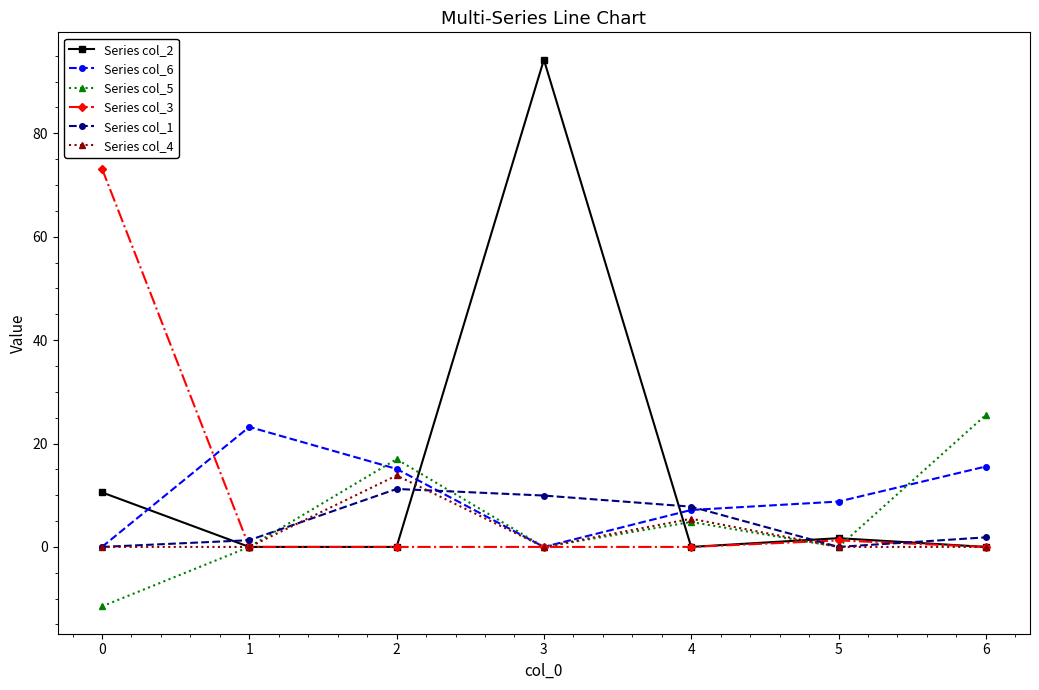

How many interior local valleys does the Series col_1 series have?

1